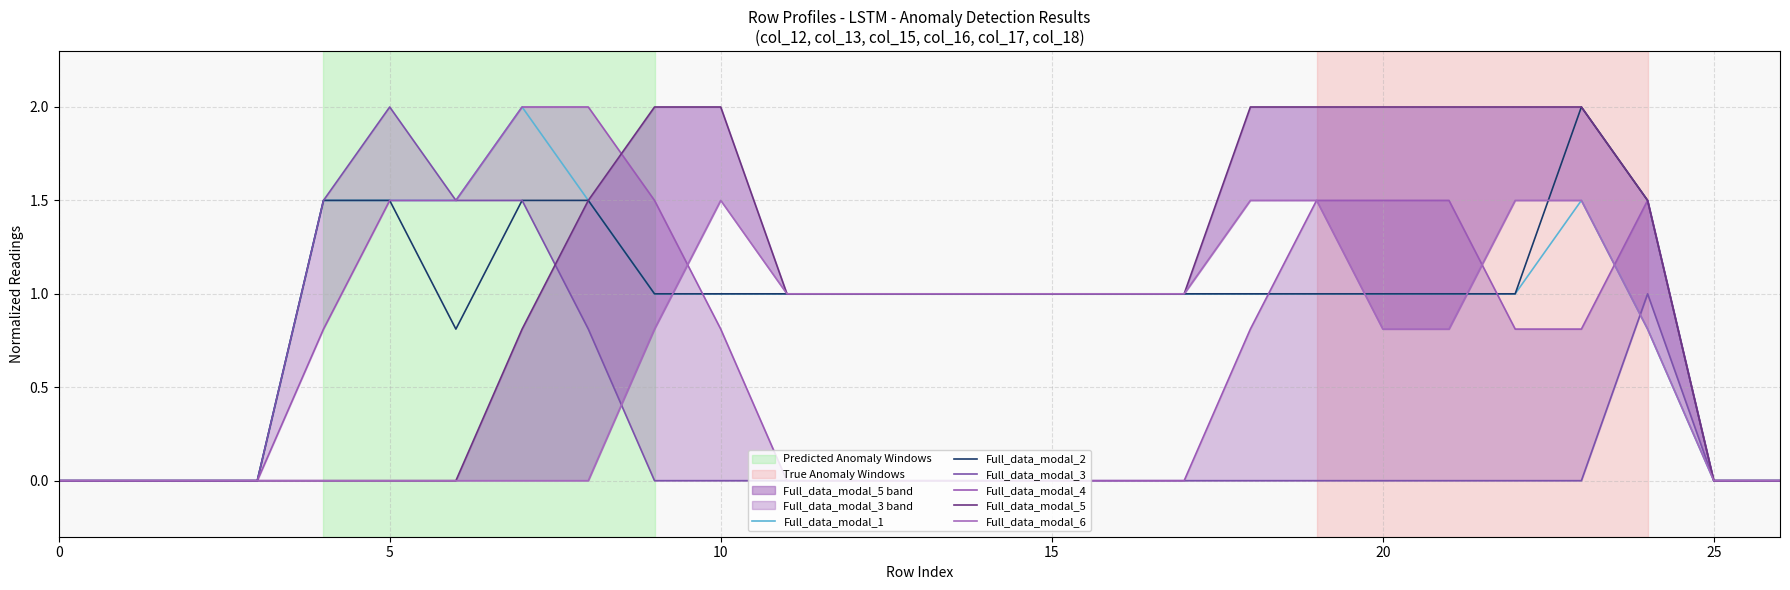

True or false: Full_data_modal_5 and Full_data_modal_6 cross at least once.

False